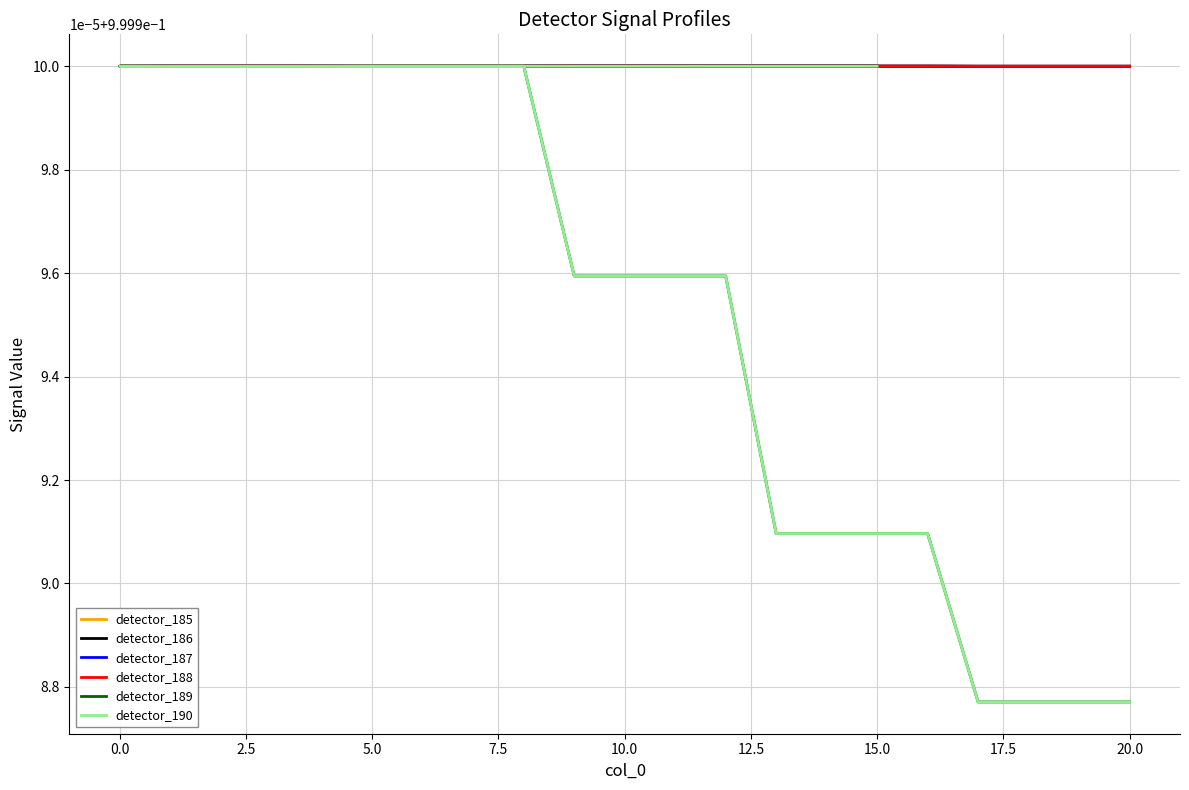

How many data points does each series have?

36